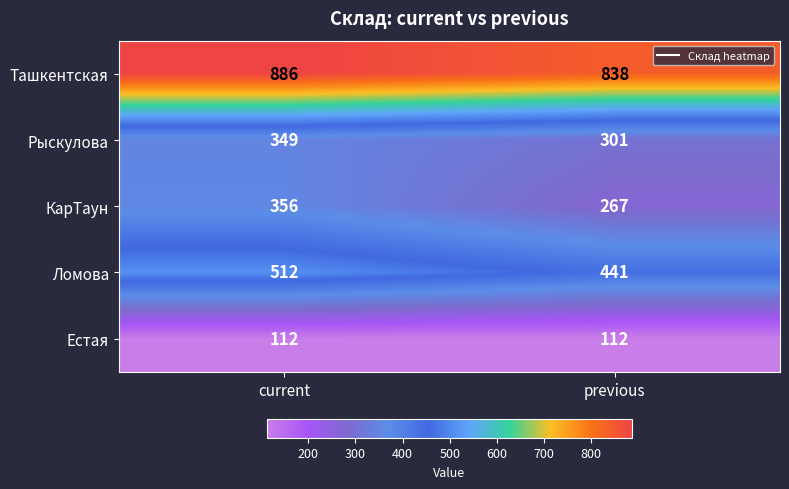

What is the greatest value displayed?

886